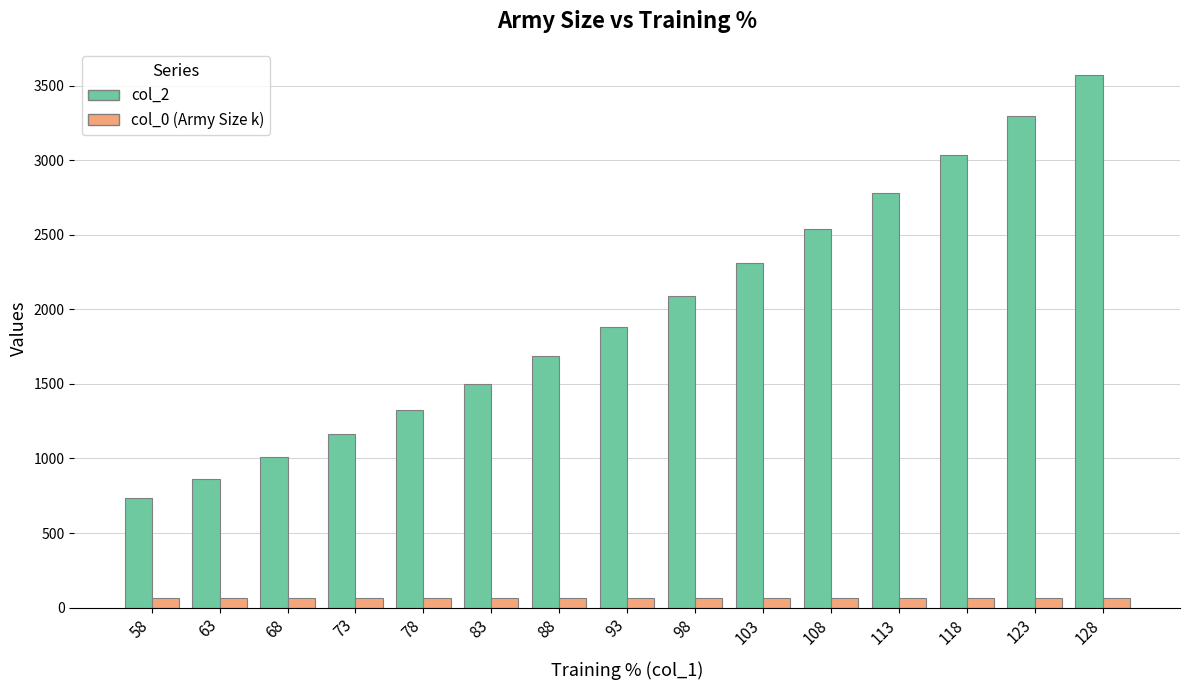

At which category is the sum across all series the highest?

128